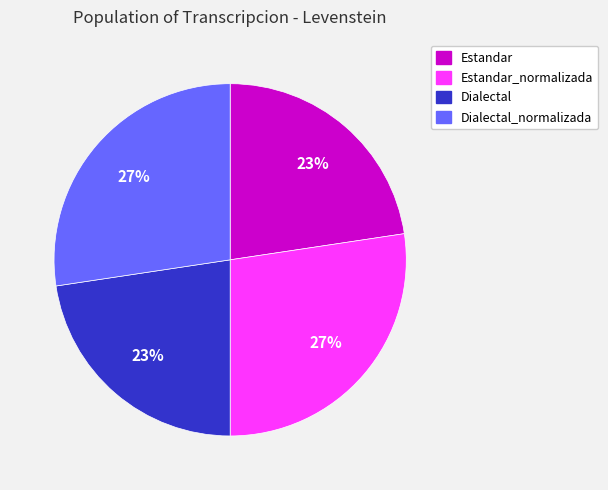

Does any single category account for the majority?

No